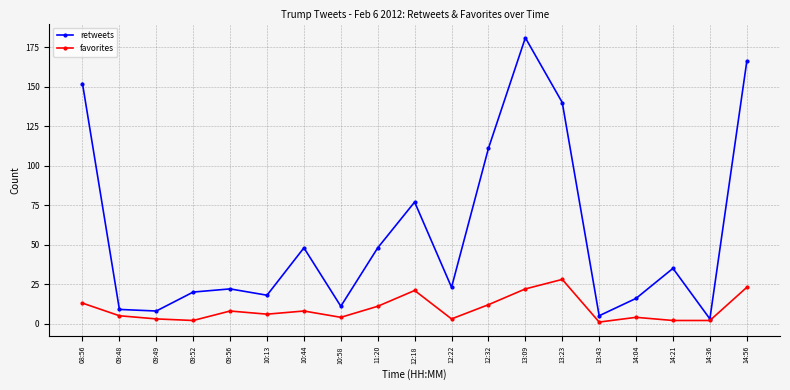

Rank the series by their maximum value, from highest to lowest.

retweets, favorites